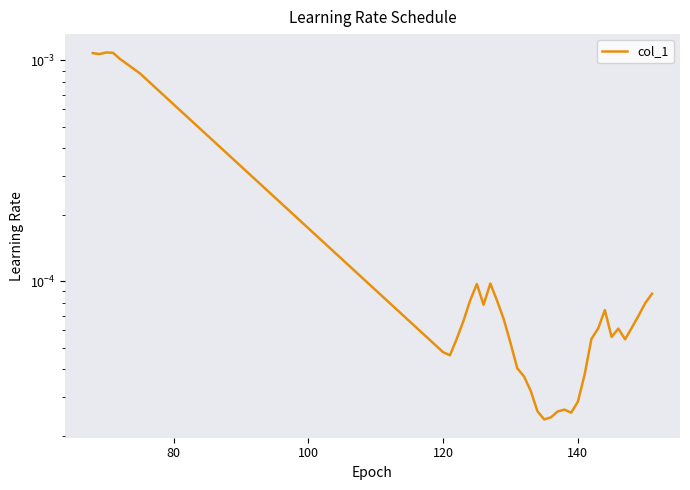

How many interior local valleys (lower than both neighbors) does the data have?

7